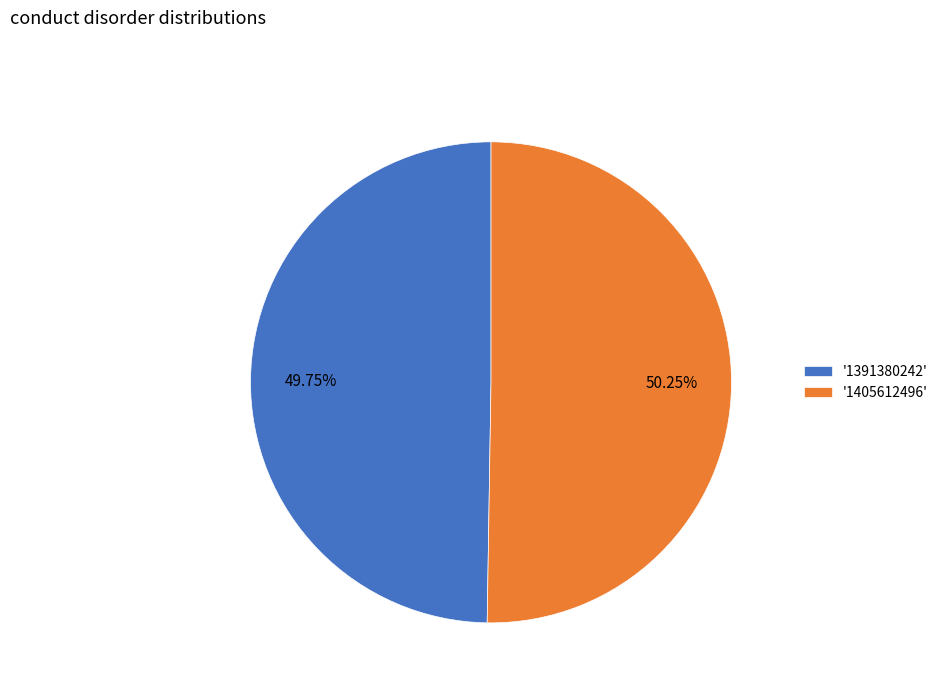

To the nearest percent, what is the average slice percentage?

50%